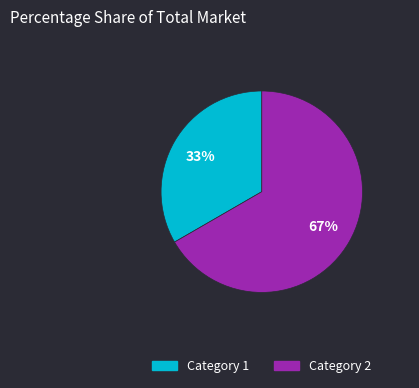

Combined, do Category 1 and Category 2 account for over 50%?

Yes